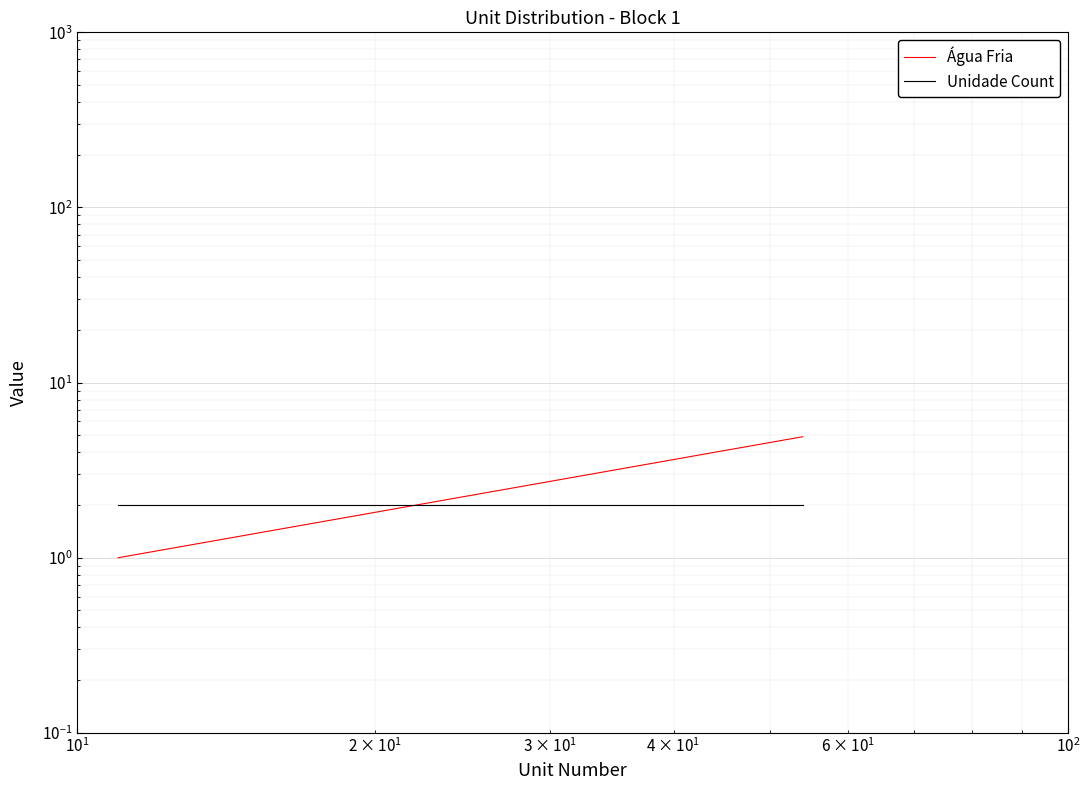

How many values in the Água Fria series exceed 3?

9